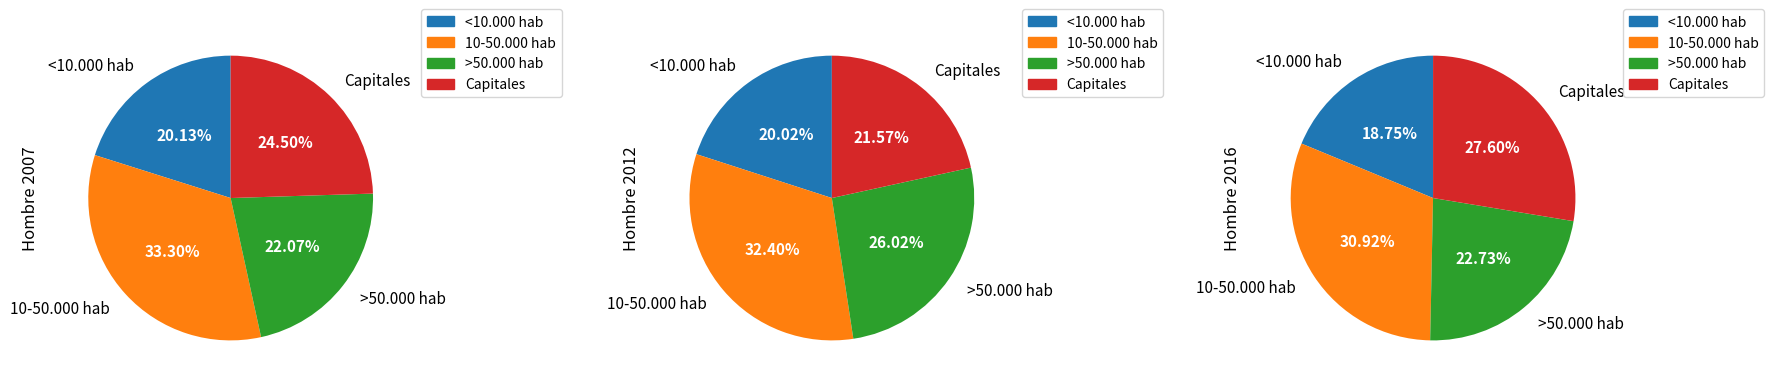

Is it true that 10-50.000 hab is 40% of the pie?

False